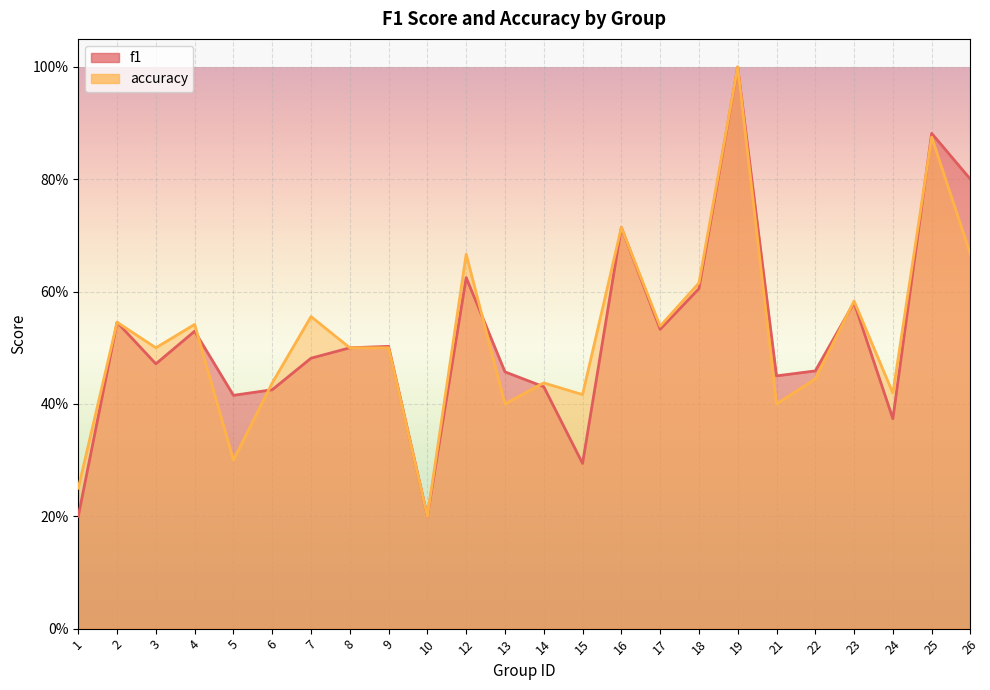

Is the value of accuracy at 10 greater than the value of f1 at 12?

No